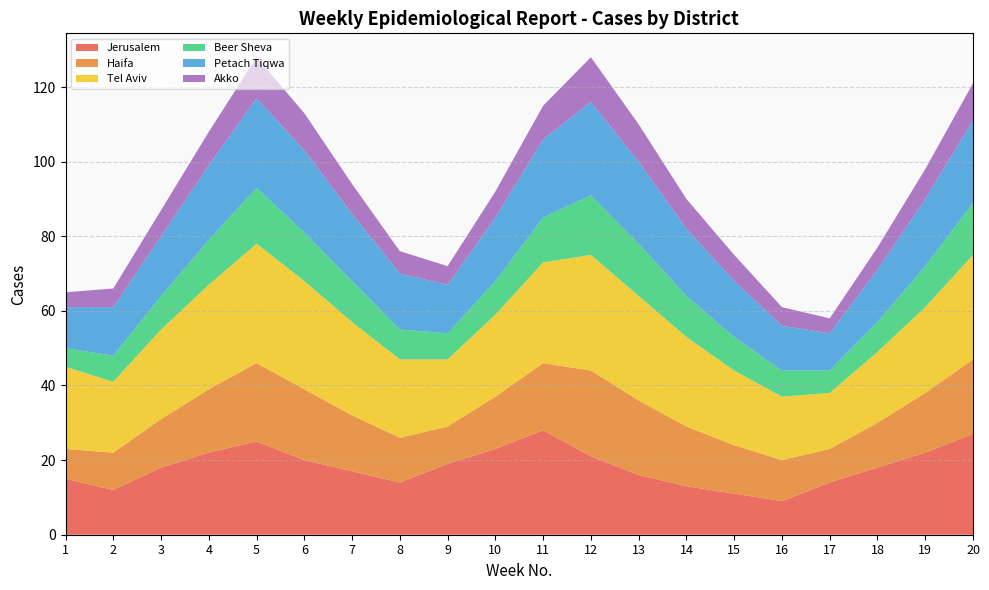

Reading left to right, extract all data points from this chart.

Jerusalem: 1=15	2=12	3=18	4=22	5=25	6=20	7=17	8=14	9=19	10=23	11=28	12=21	13=16	14=13	15=11	16=9	17=14	18=18	19=22	20=27
Haifa: 1=8	2=10	3=13	4=17	5=21	6=19	7=15	8=12	9=10	10=14	11=18	12=23	13=20	14=16	15=13	16=11	17=9	18=12	19=16	20=20
Tel Aviv: 1=22	2=19	3=24	4=28	5=32	6=29	7=25	8=21	9=18	10=22	11=27	12=31	13=28	14=24	15=20	16=17	17=15	18=19	19=23	20=28
Beer Sheva: 1=5	2=7	3=9	4=12	5=15	6=13	7=11	8=8	9=7	10=9	11=12	12=16	13=14	14=11	15=9	16=7	17=6	18=8	19=11	20=14
Petach Tiqwa: 1=11	2=13	3=16	4=20	5=24	6=22	7=18	8=15	9=13	10=17	11=21	12=25	13=22	14=18	15=15	16=12	17=10	18=14	19=18	20=22
Akko: 1=4	2=5	3=7	4=9	5=11	6=10	7=8	8=6	9=5	10=7	11=9	12=12	13=10	14=8	15=7	16=5	17=4	18=6	19=8	20=10